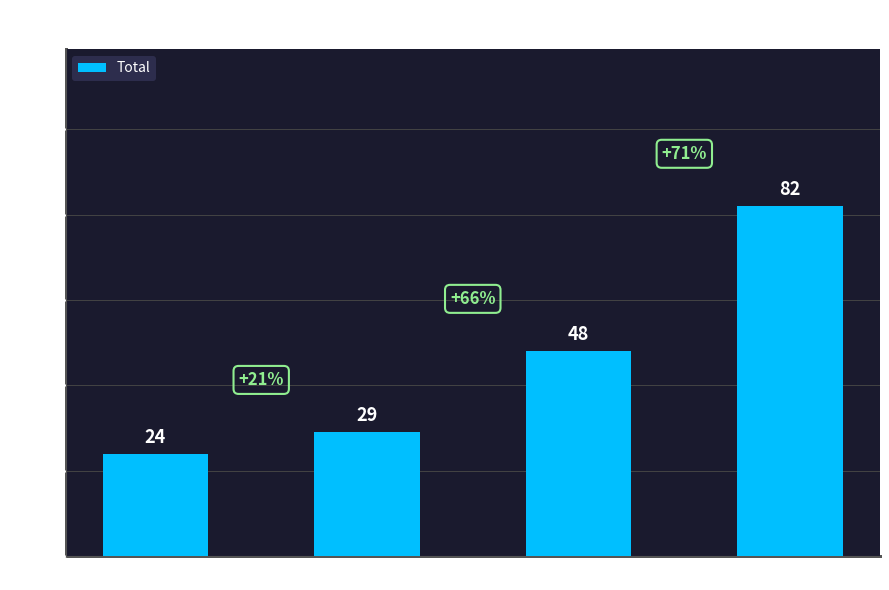

Approximately how many times larger is the value at k1 compared to k3?

0.5